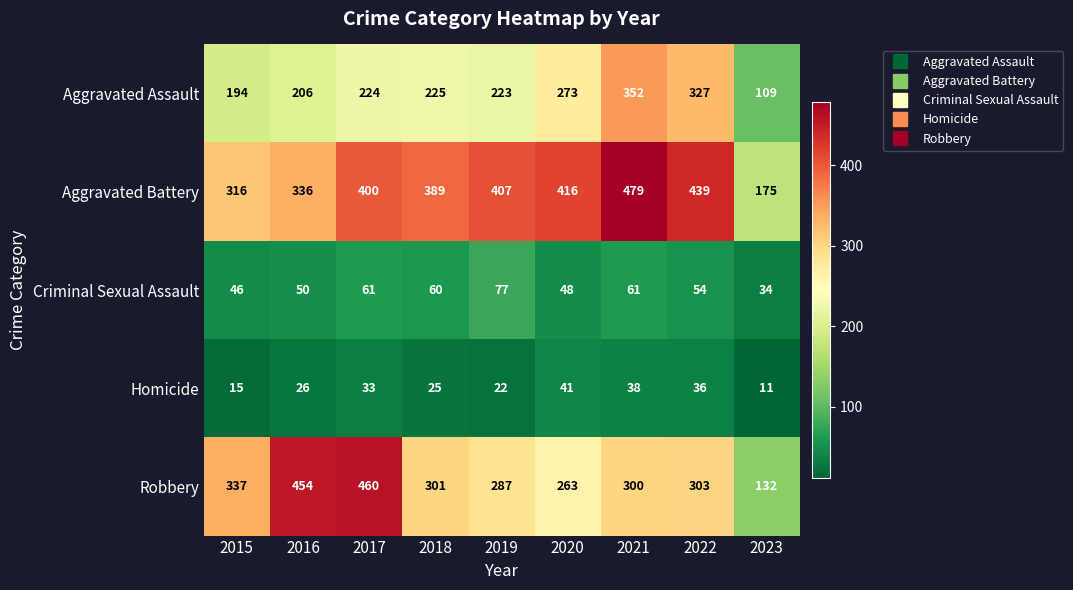

What is the sum of all Aggravated Battery values?

3357